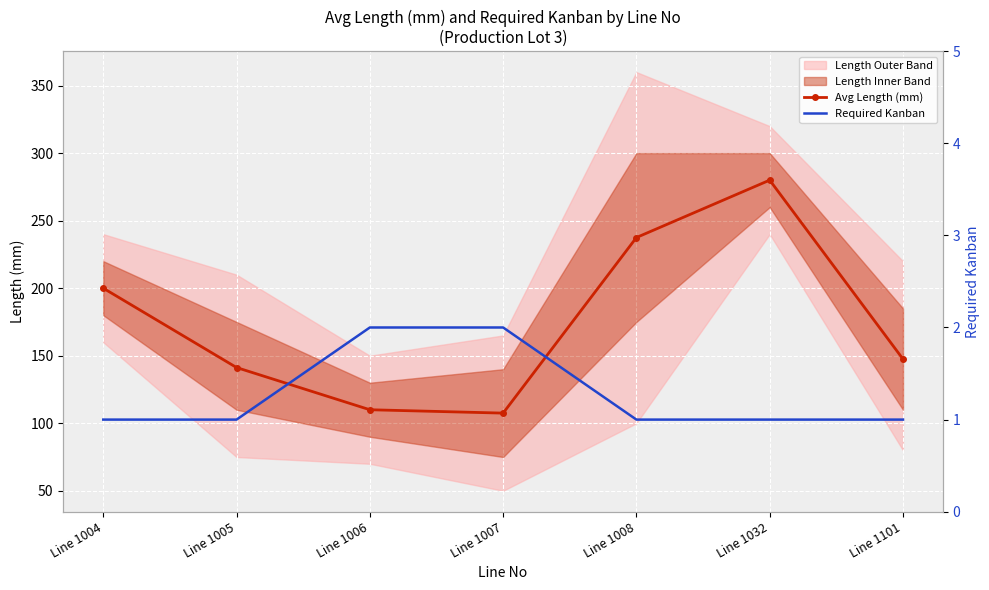

What is the difference between the Avg Length (mm) values at Line 1007 and Line 1004?

92.5